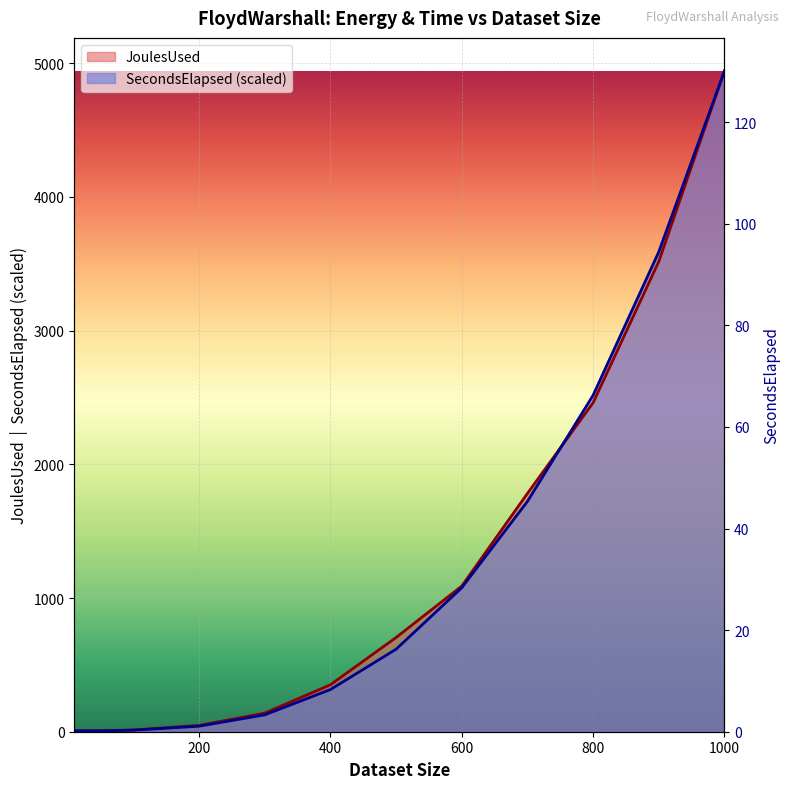

Which series has the largest total across all categories?

JoulesUsed